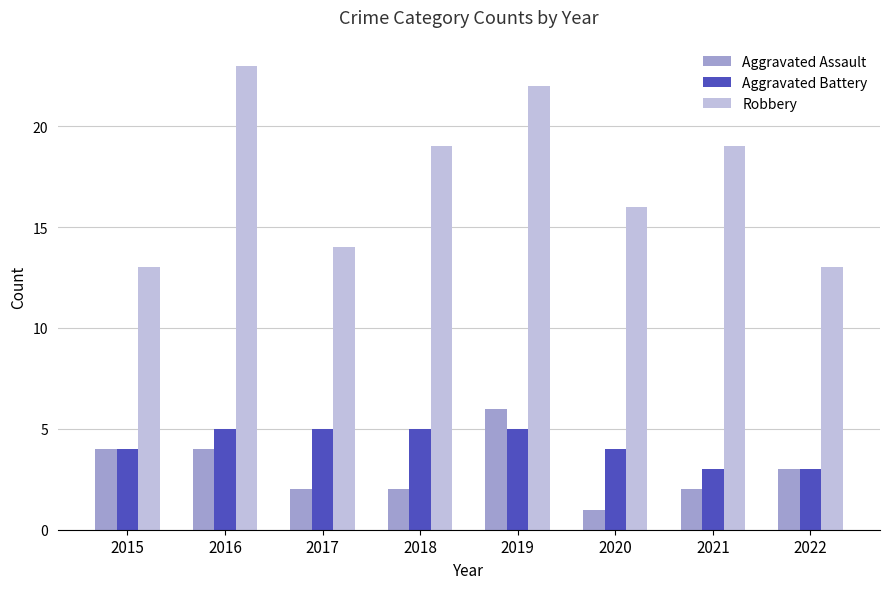

At which category is the sum across all series the highest?

2019